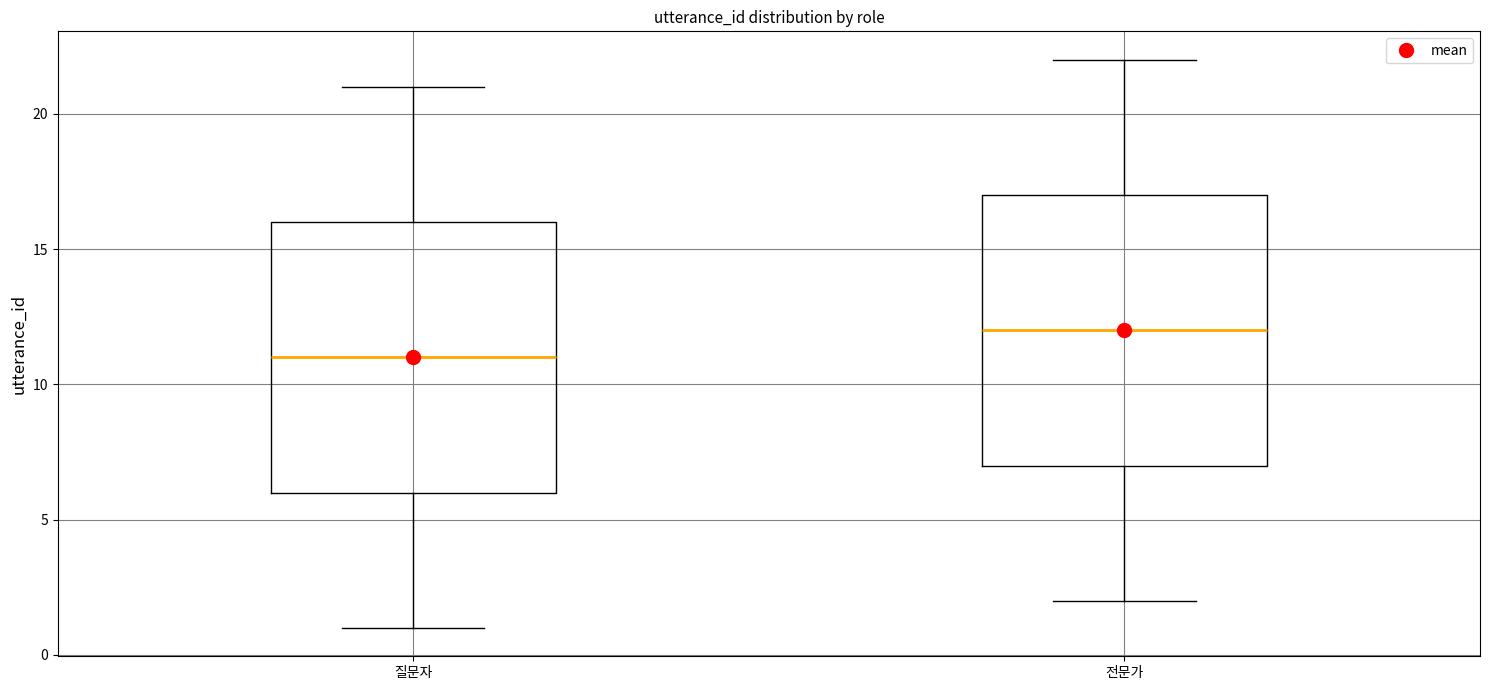

Where does the upper whisker of the box for 질문자 end on the y-axis? The values are not printed on the chart, so give them approximately, as read against the axis.

21